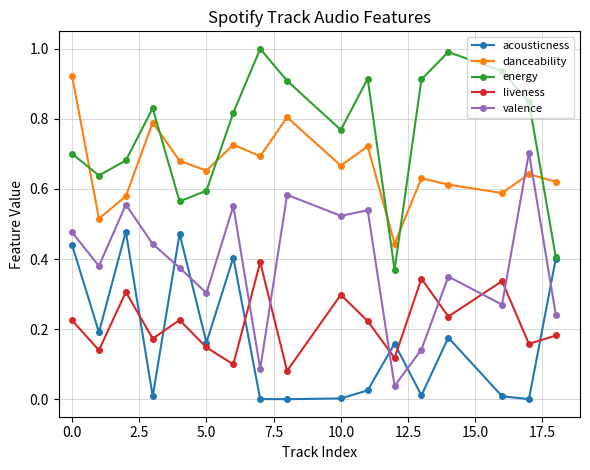

How many interior local valleys does the valence series have?

6